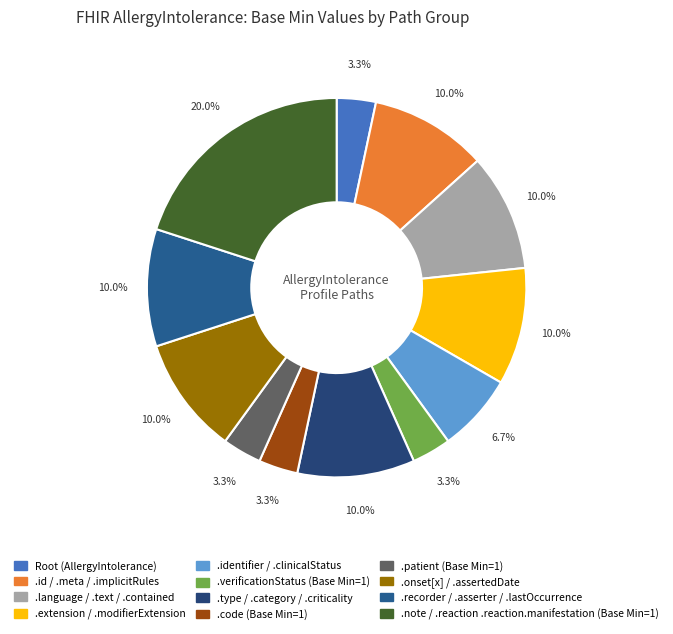

Is there a majority slice in this chart?

No